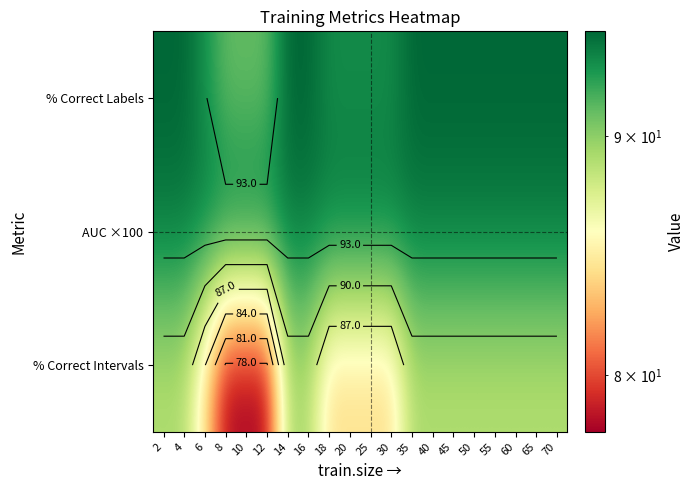

Between 18 and 65, which series saw the biggest shift?

% Correct Intervals